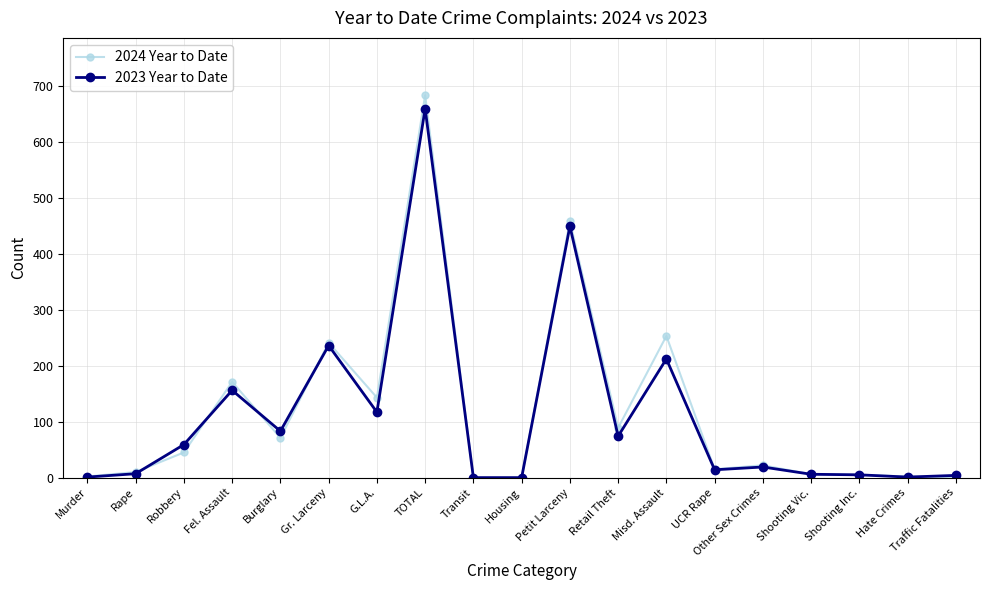

How many data points does each series have?

19